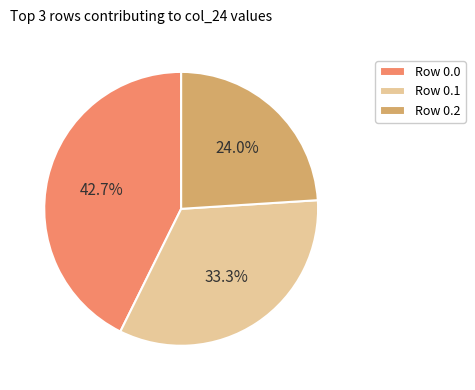

What is the total percentage of Row 0.2 and Row 0.0?

66.7%